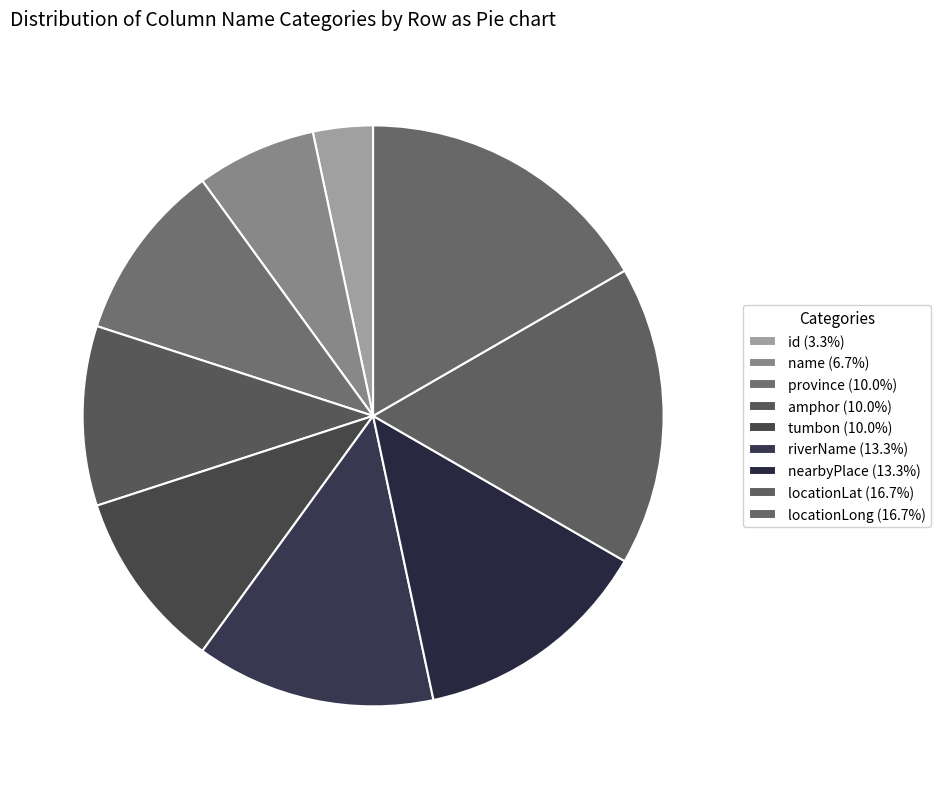

To the nearest percent, what is the average slice percentage?

11%